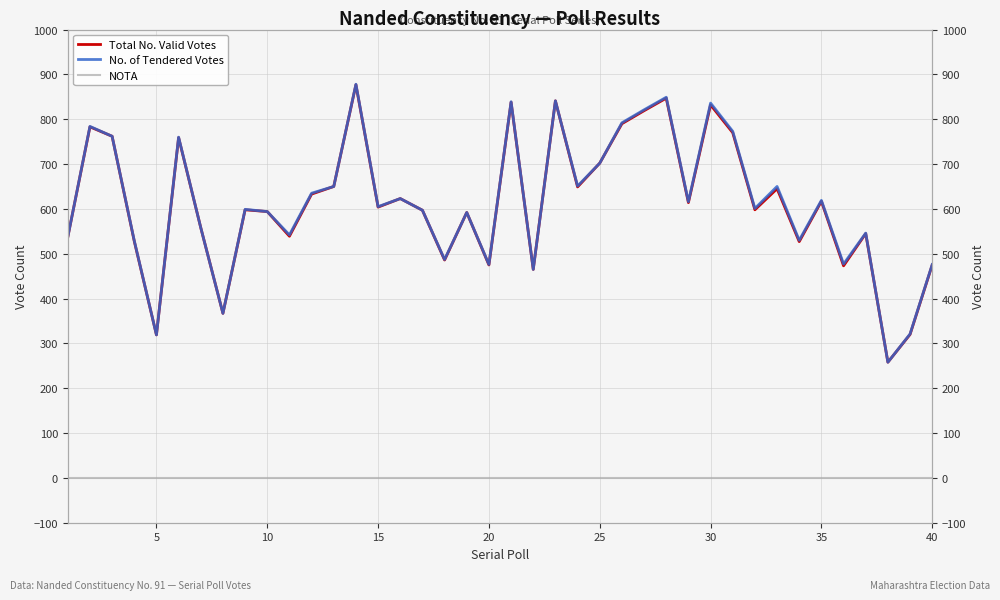

True or false: No. of Tendered Votes and Total No. Valid Votes cross at least once.

False